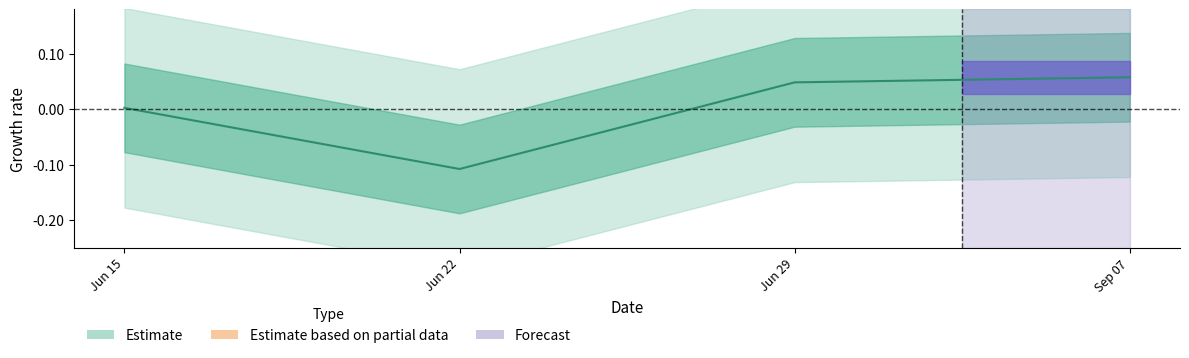

What is the smallest value displayed?

-0.1